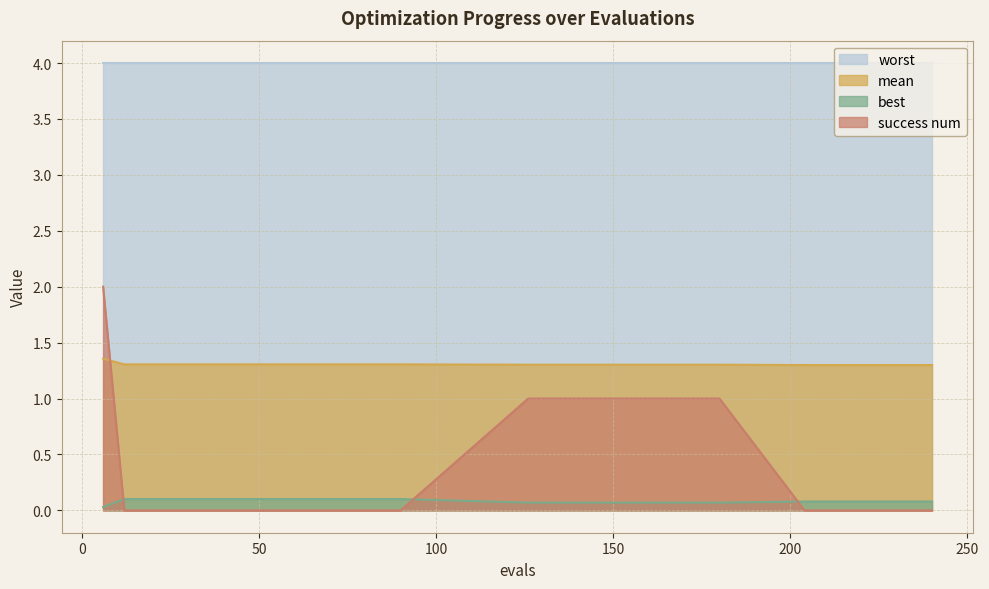

True or false: best has more than 1 interior local peaks.

False